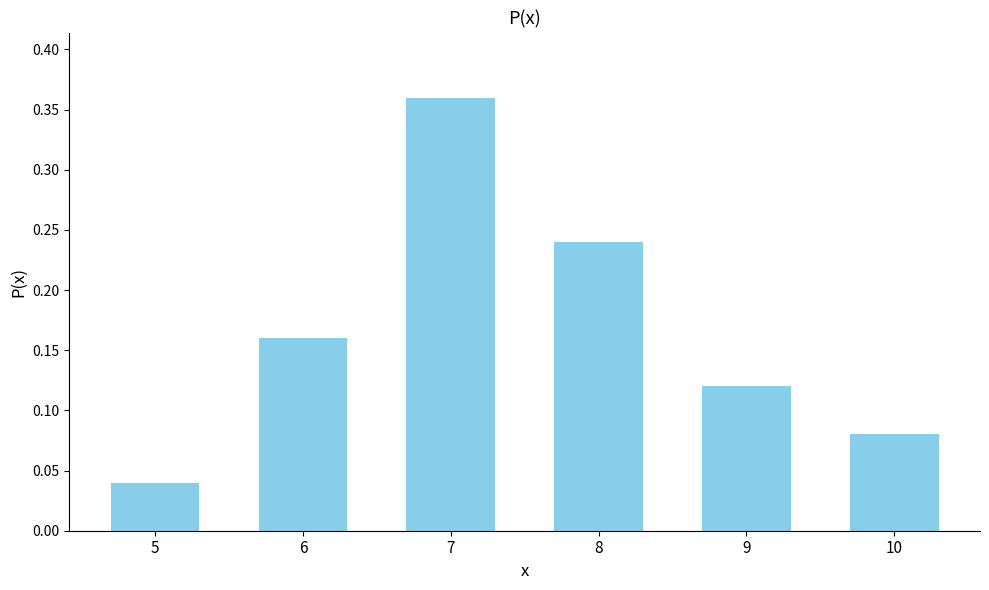

What is the sum of all values?

1.0